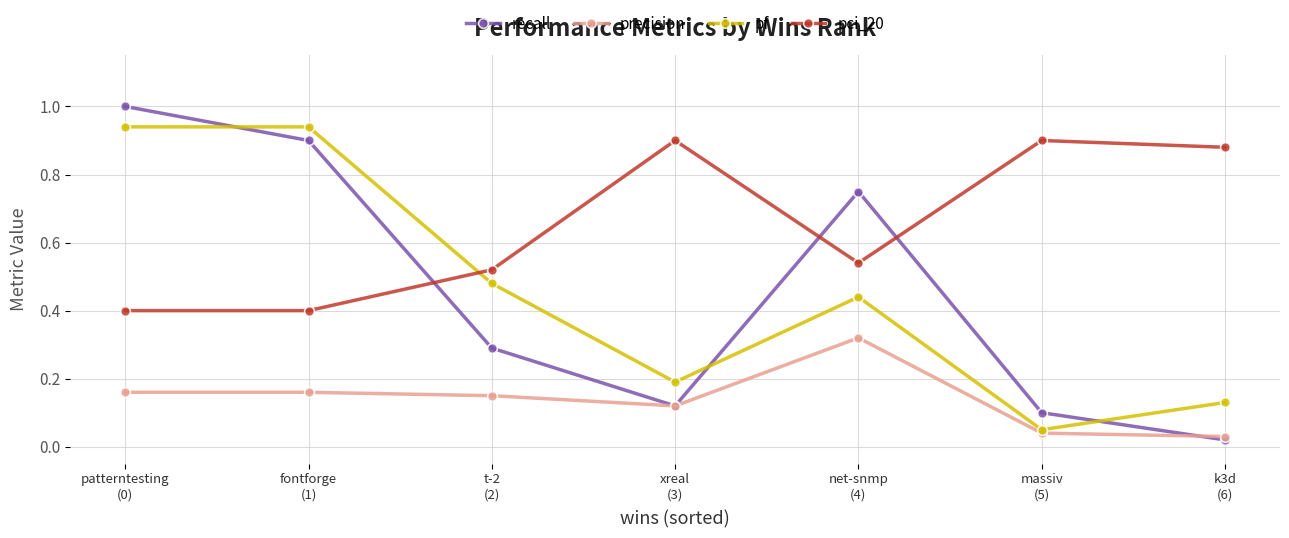

How many interior local peaks does the recall series have?

1